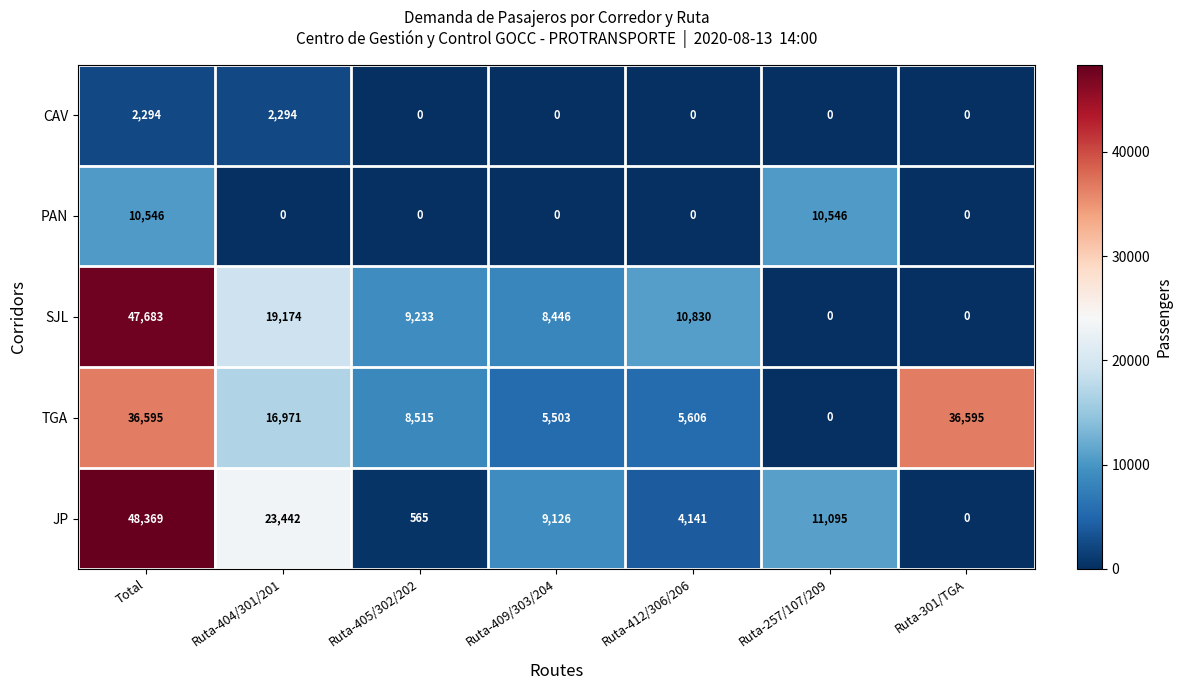

Is it true that SJL equals 16362 at Ruta-412/306/206?

False